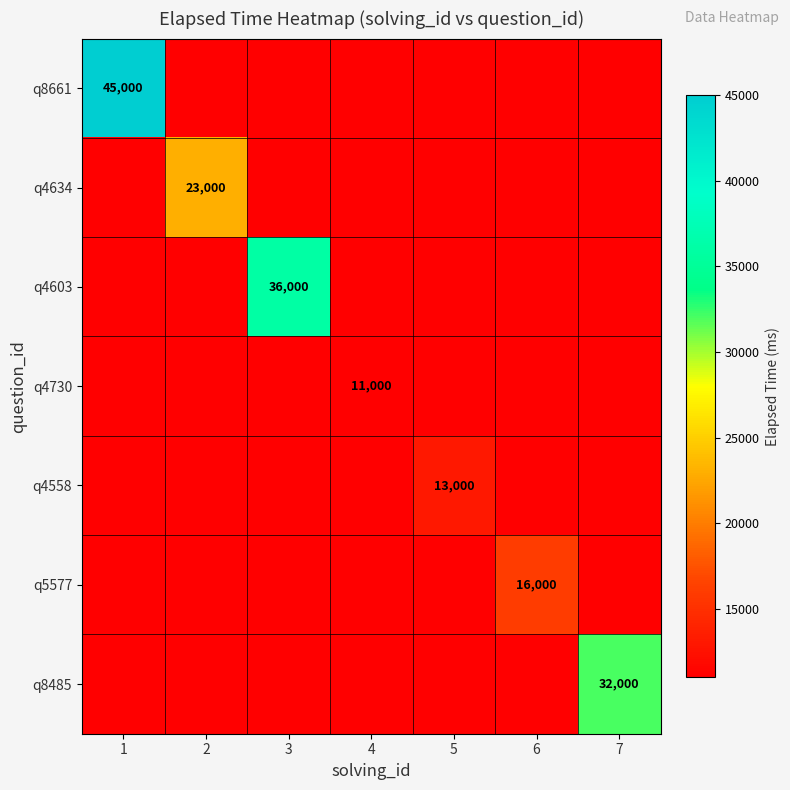

The q4603 series shows 36000 at 3. True or false?

True